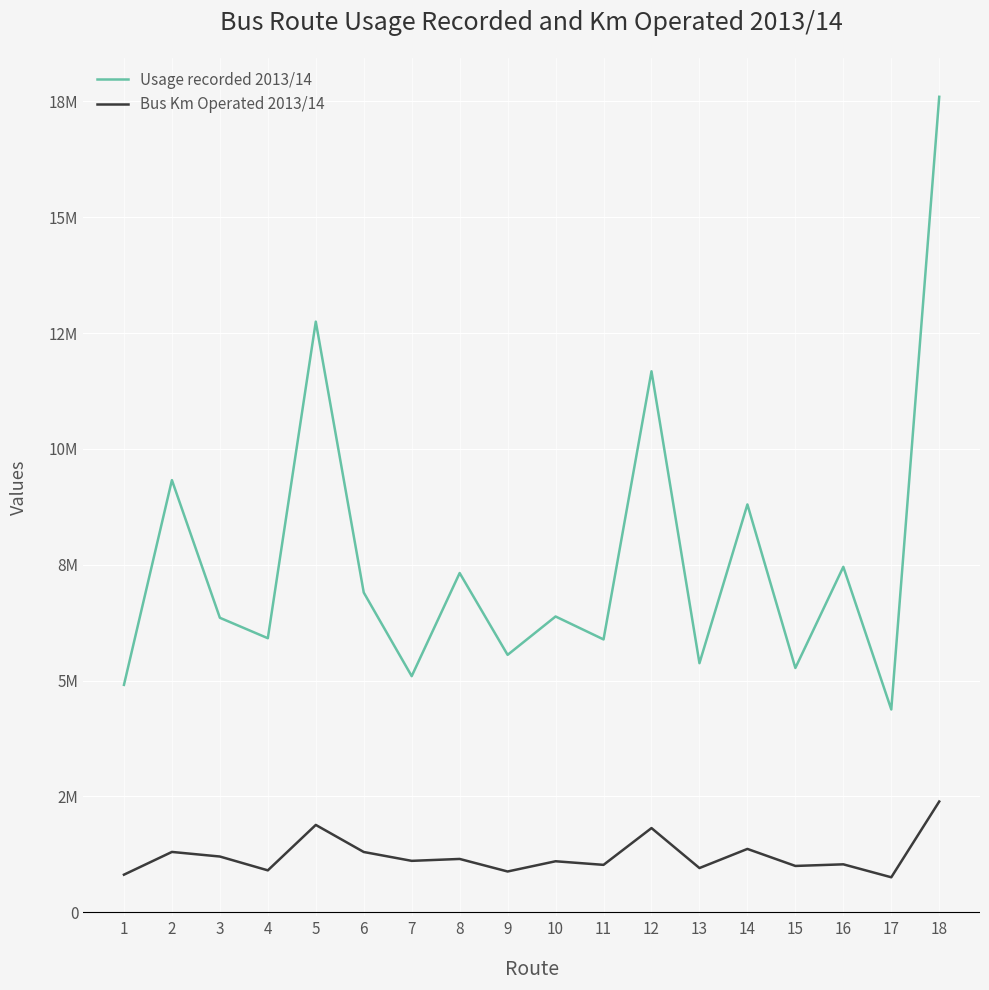

Reading right to left, transcribe all the data shown in this chart.

Usage recorded 2013/14: 18=17597377	17=4376473	16=7454157	15=5271804	14=8801632	13=5375272	12=11674304	11=5888122	10=6383266	9=5554922	8=7320909	7=5095450	6=6899834	5=12745580	4=5914098	3=6355189	2=9326183	1=4907383
Bus Km Operated 2013/14: 18=2390318	17=755350	16=1034902	15=1000013	14=1367341	13=954505	12=1817128	11=1023538	10=1100972	9=880247	8=1151006	7=1109833	6=1301126	5=1885237	4=904823	3=1203278	2=1302371	1=811562